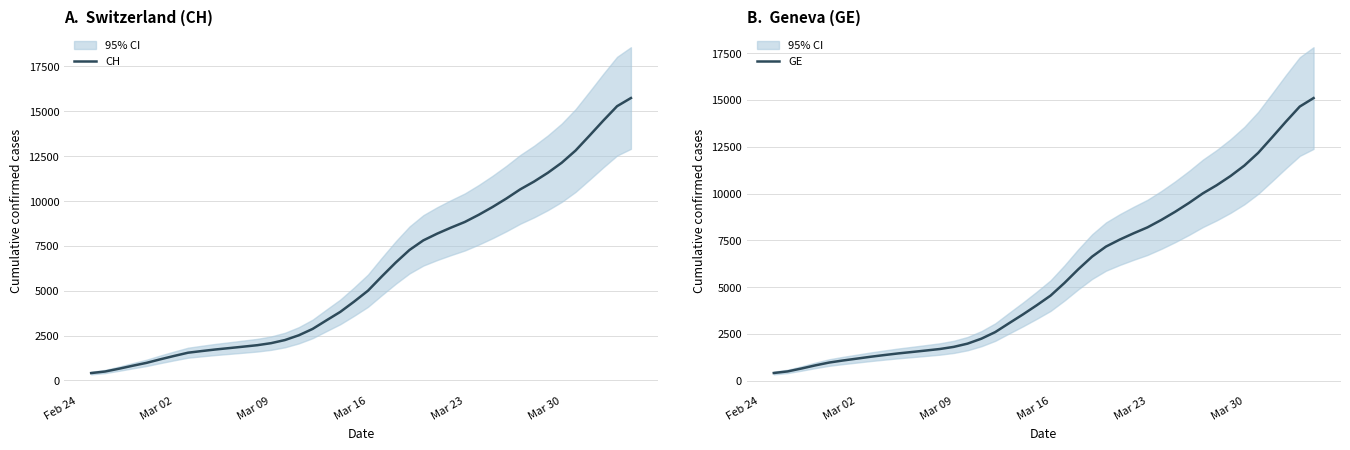

What is the minimum value for GE?

409.7